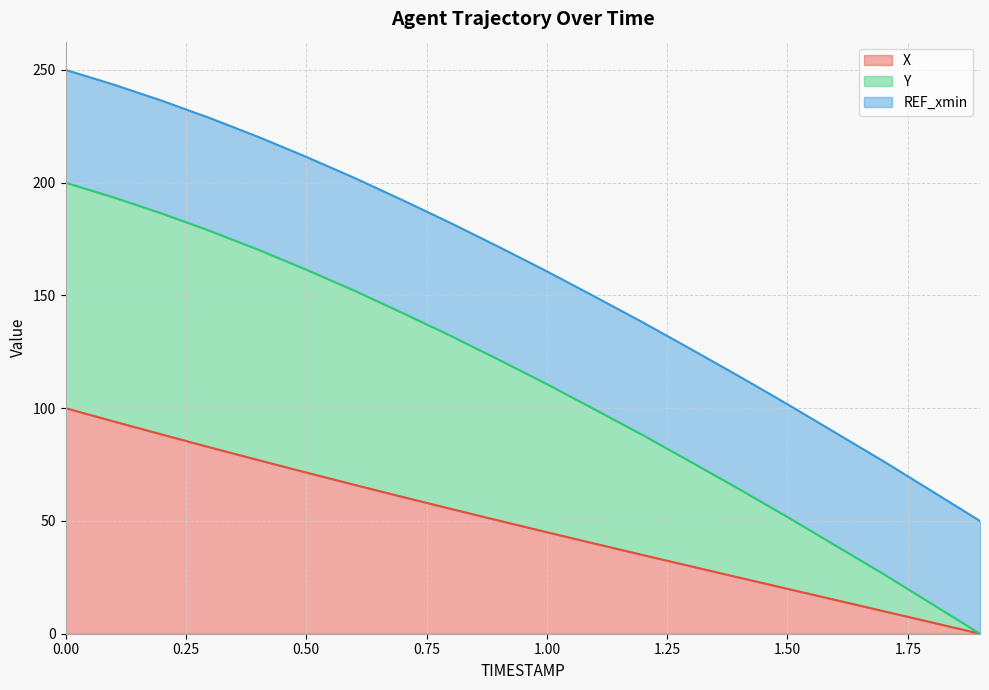

List the labels in order of X value, smallest first.

1.9, 1.8, 1.7, 1.6, 1.5, 1.4, 1.3, 1.2, 1.1, 1.0, 0.9, 0.8, 0.7, 0.6, 0.5, 0.4, 0.3, 0.2, 0.1, 0.0